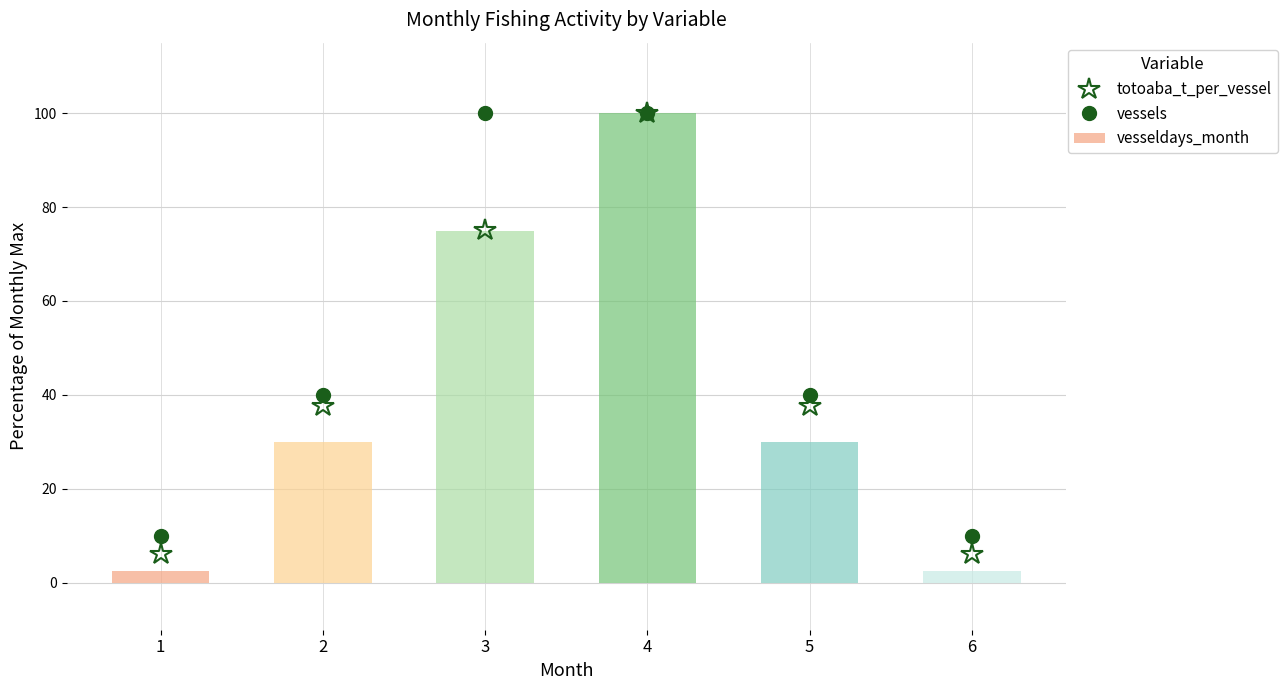

Which series changed the most between 1 and 6?

totoaba_t_per_vessel